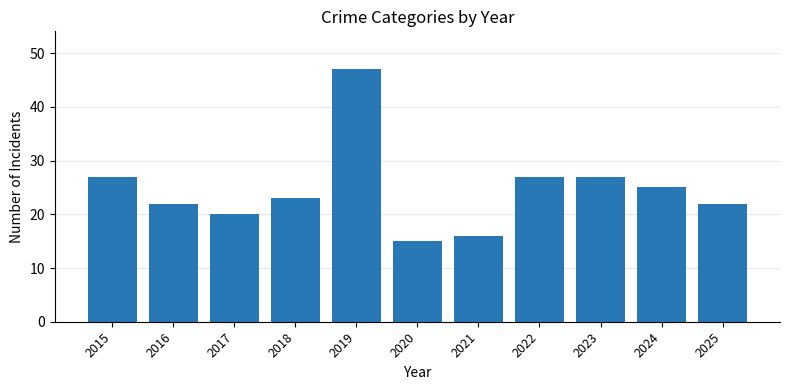

What is the approximate value at 2024?

25